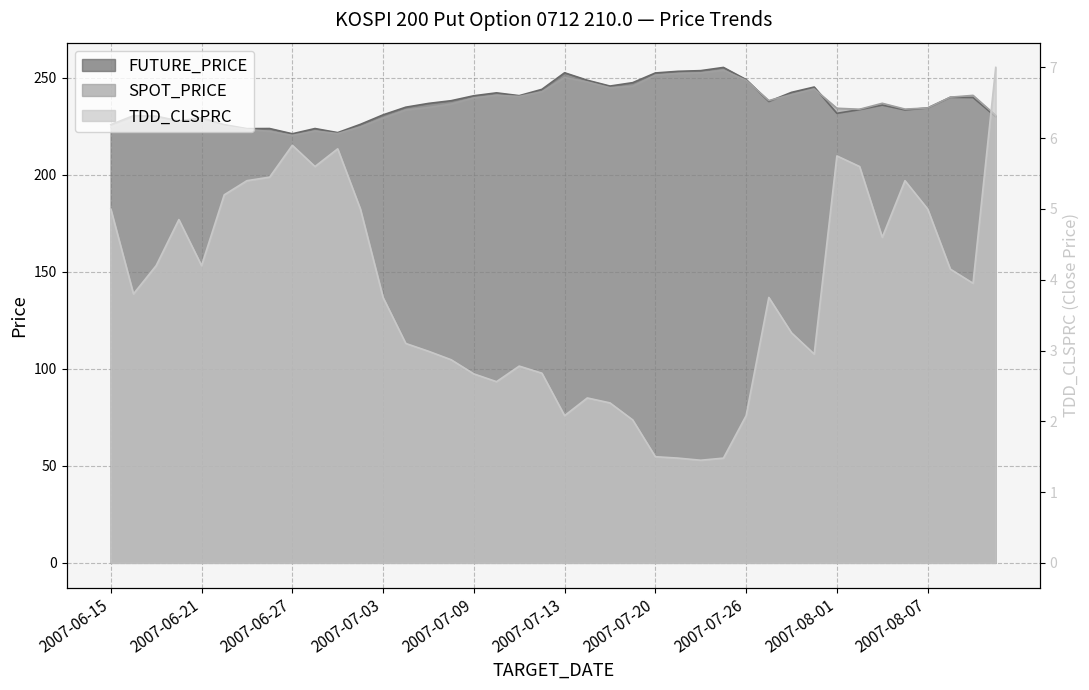

What is the value of the FUTURE_PRICE point at the 9th from the left?

221.2